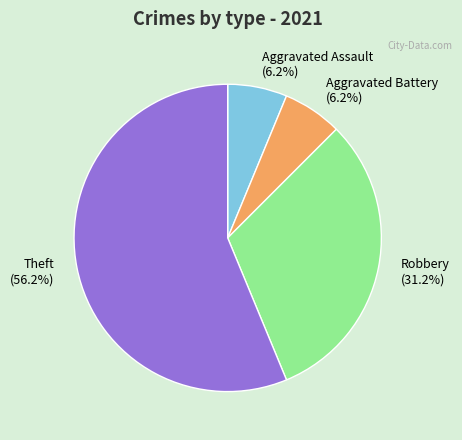

What is the largest slice in the pie chart?

Theft